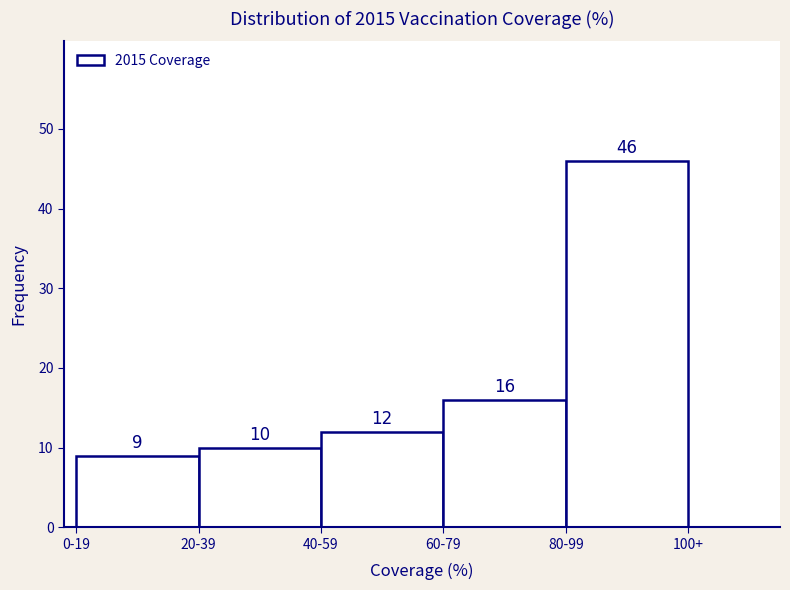

Reading left to right, list all the values displayed in this chart.

0-19=9	20-39=10	40-59=12	60-79=16	80-99=46	100+=0